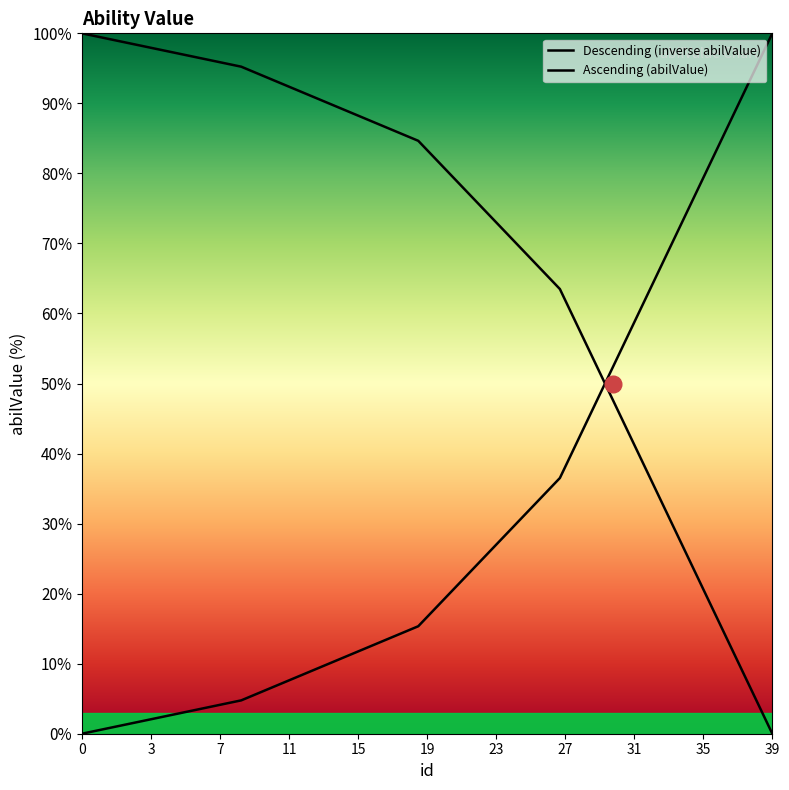

Between which two adjacent categories do Descending (inverse abilValue) and Ascending (abilValue) first intersect?

29 and 30